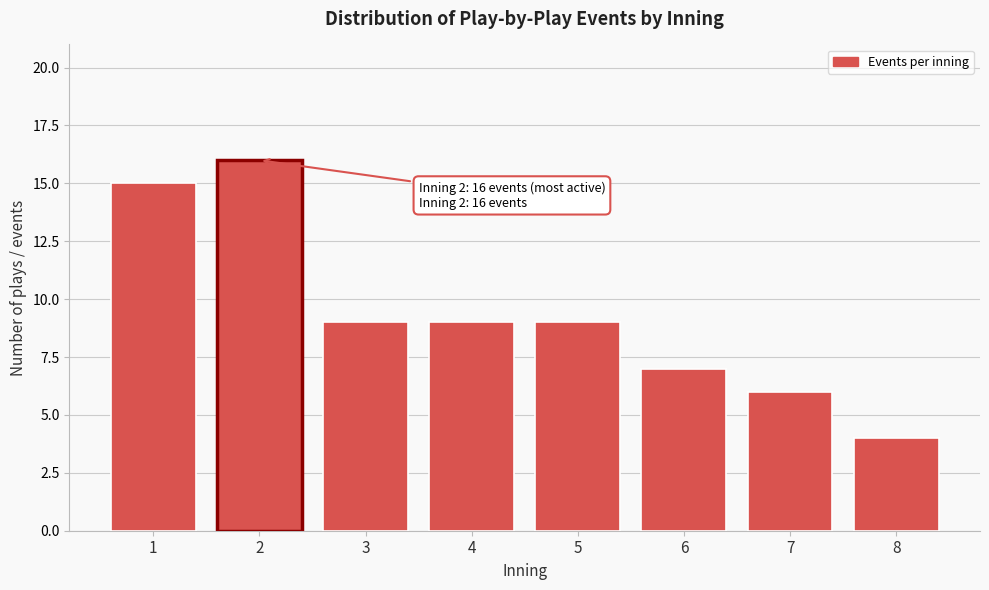

Reading left to right, transcribe all the data shown in this chart.

1=15	2=16	3=9	4=9	5=9	6=7	7=6	8=4